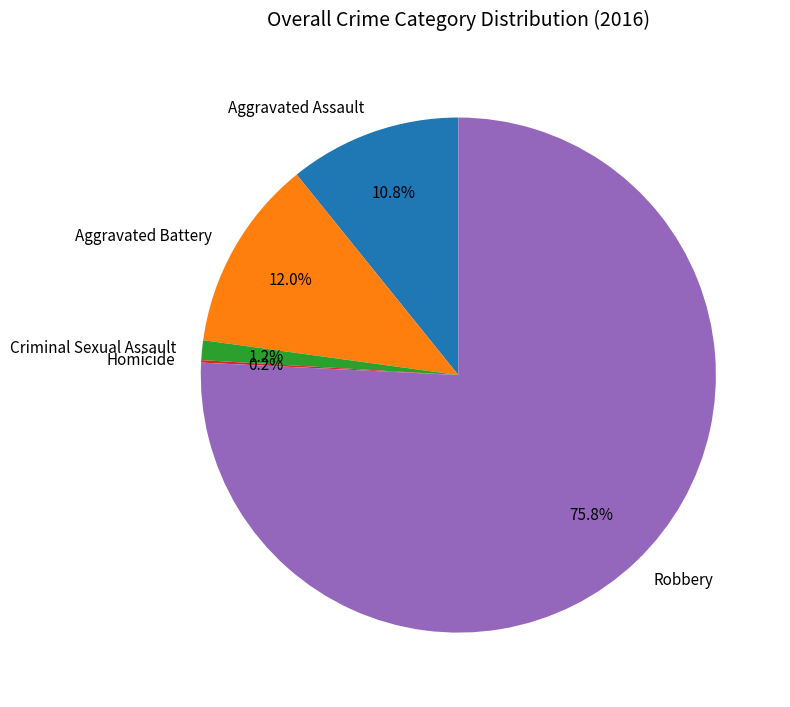

Which has a higher value, Aggravated Battery or Aggravated Assault?

Aggravated Battery